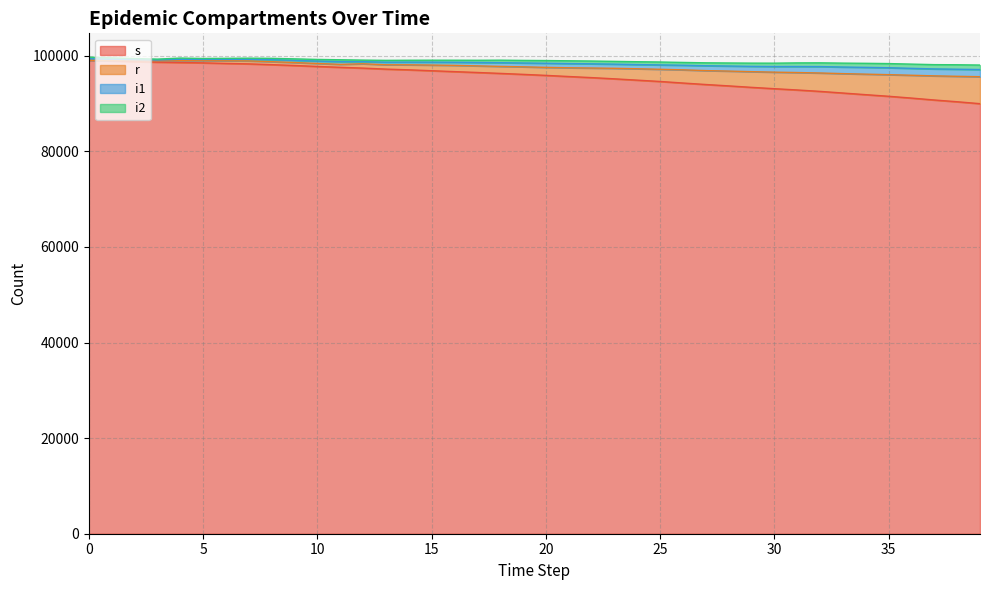

Does the chart have visible grid lines?

Yes